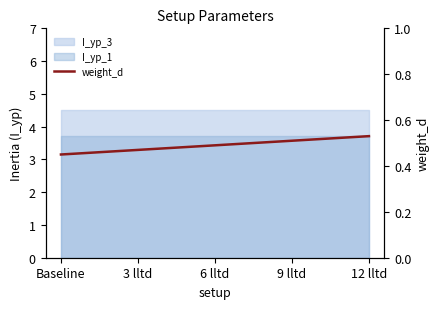

True or false: there are more than 2 points higher than both neighbors.

False